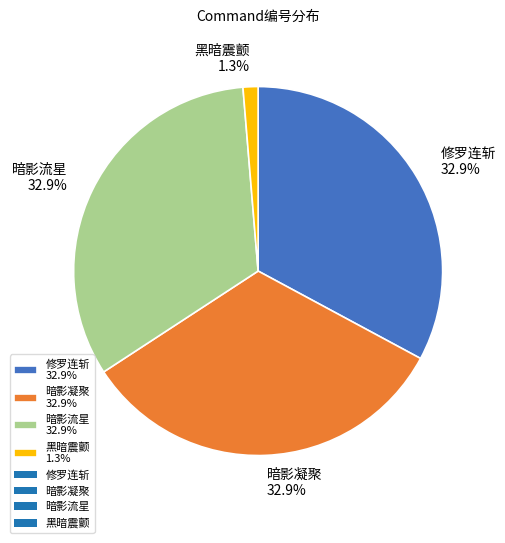

What is the ratio of the value at 暗影流星 32.9% to the value at 暗影凝聚 32.9%?

1.0